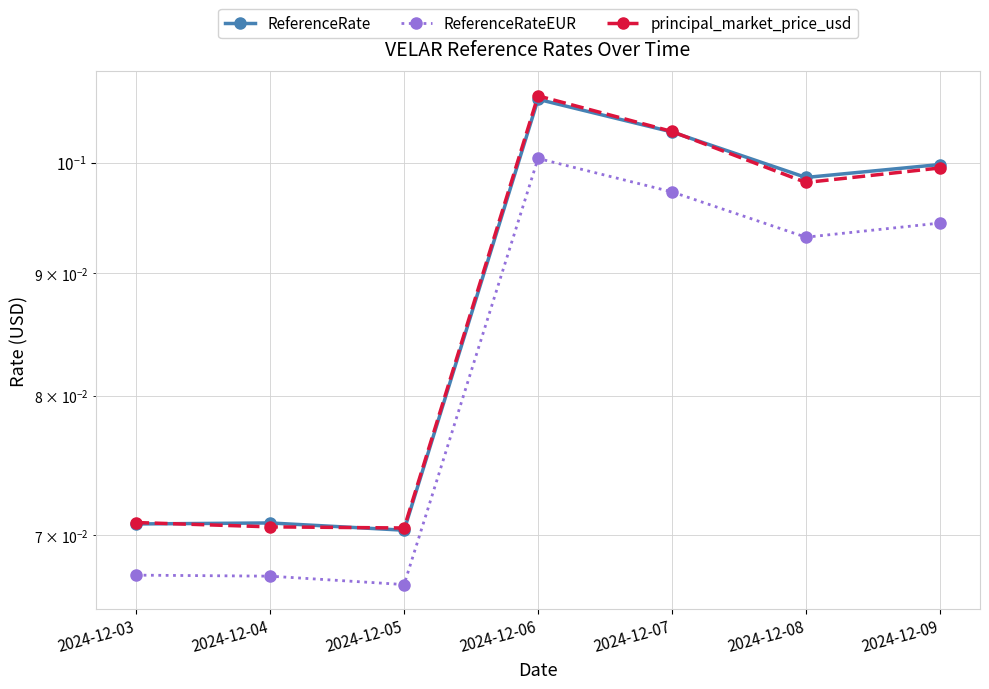

Between 2024-12-05 and 2024-12-06, which series saw the biggest shift?

principal_market_price_usd